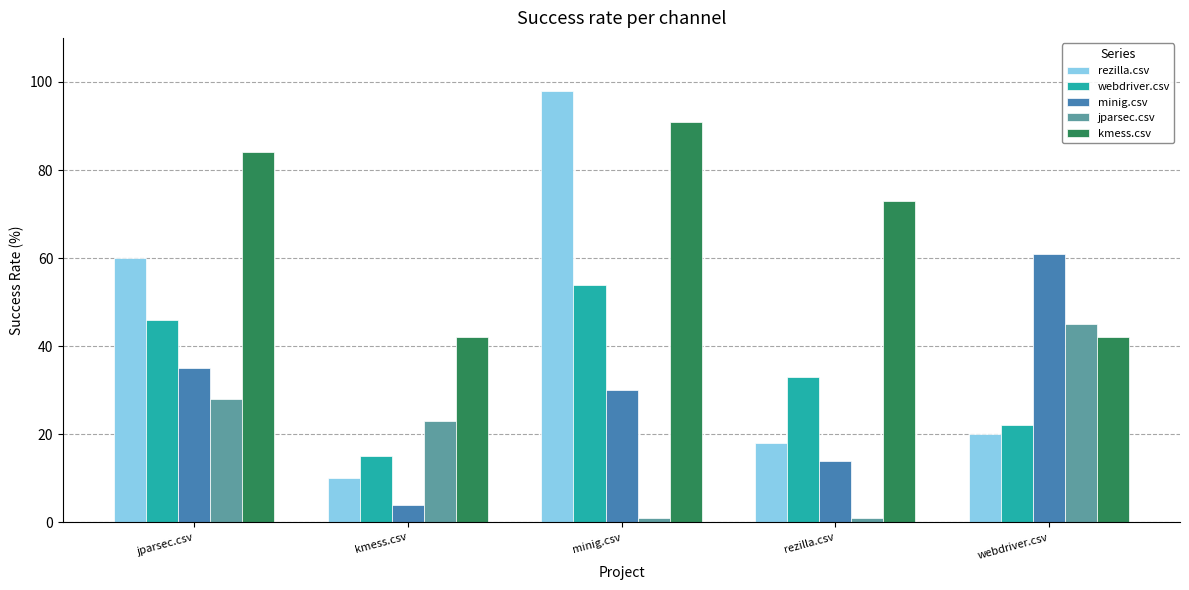

What position from the right is jparsec.csv?

5